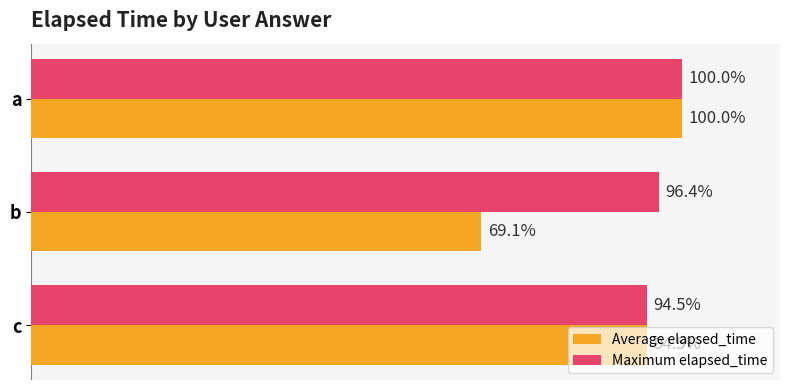

Which series has the largest total across all categories?

Maximum elapsed_time